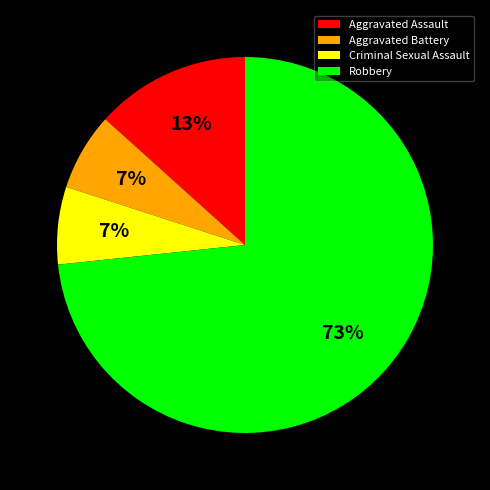

To the nearest percent, what percentage of the pie is Robbery?

73%